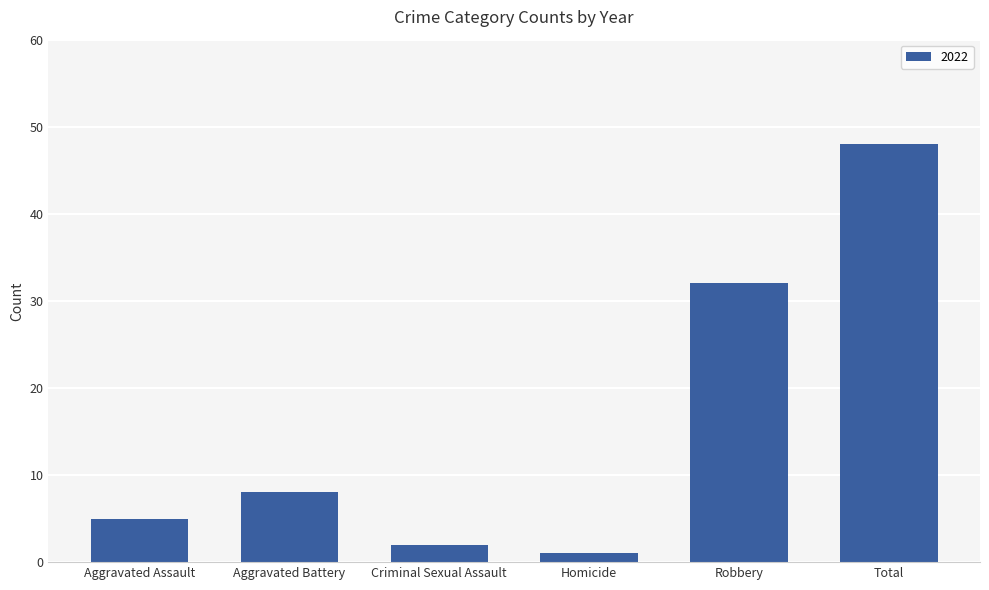

What is the difference between the maximum and second lowest values?

46